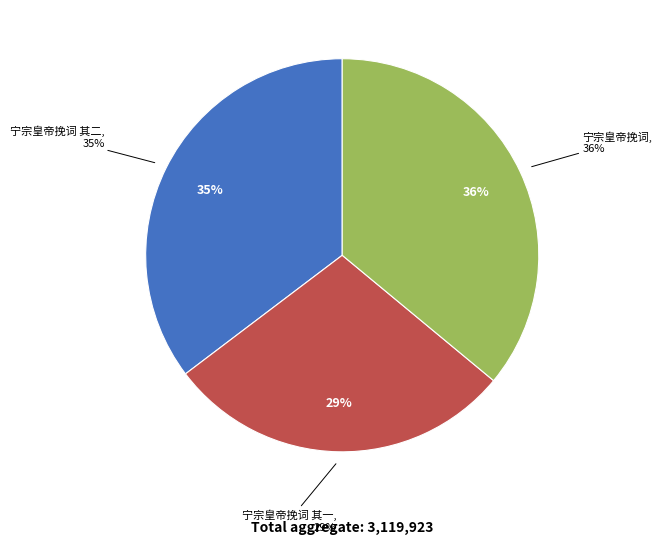

Is 宁宗皇帝挽词 the majority of the pie?

No